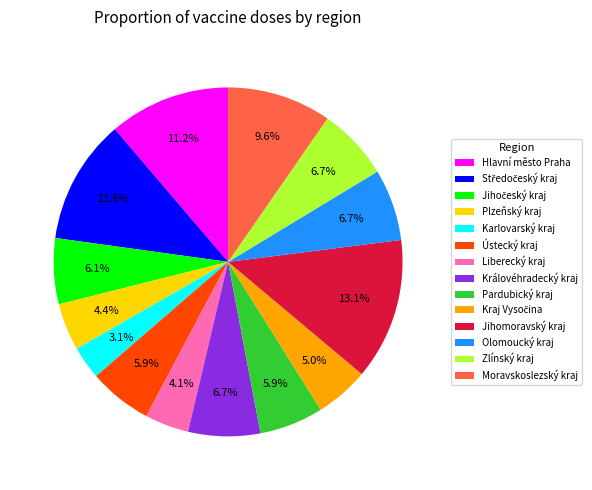

How many segments does this pie chart have?

14